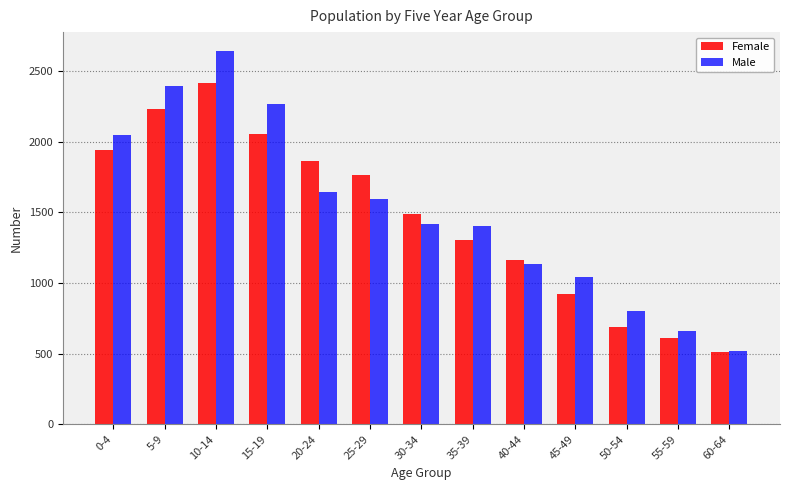

At which label does Male reach its minimum?

60-64